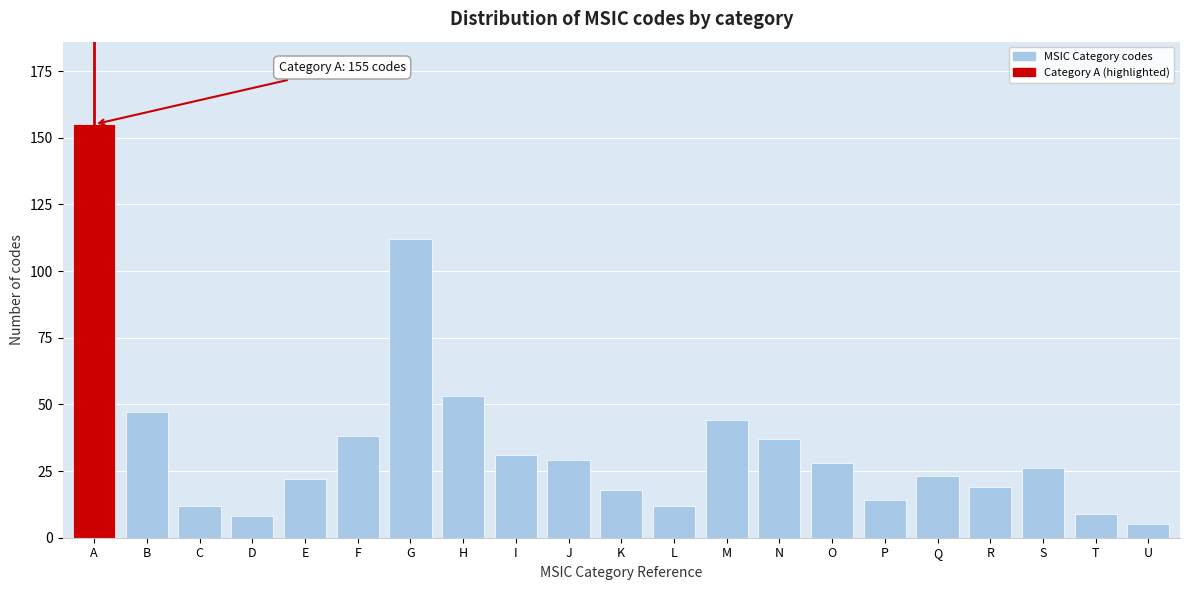

Reading left to right, transcribe all the data shown in this chart.

A=155	B=47	C=12	D=8	E=22	F=38	G=112	H=53	I=31	J=29	K=18	L=12	M=44	N=37	O=28	P=14	Q=23	R=19	S=26	T=9	U=5